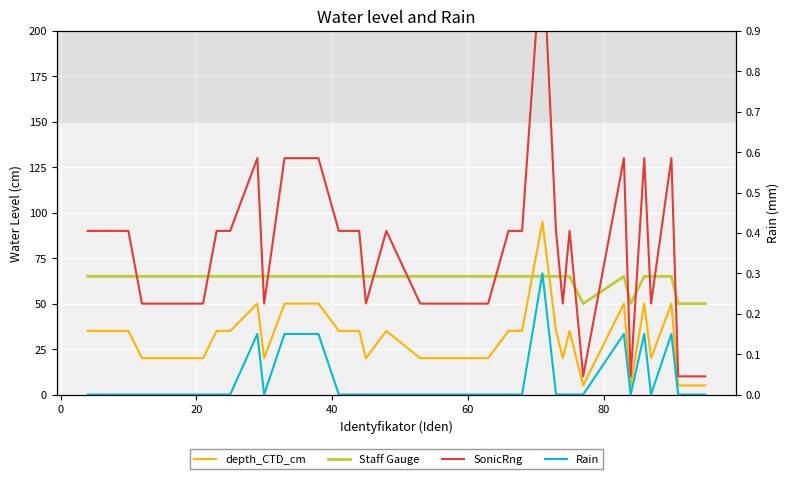

Which series has the largest total across all categories?

SonicRng